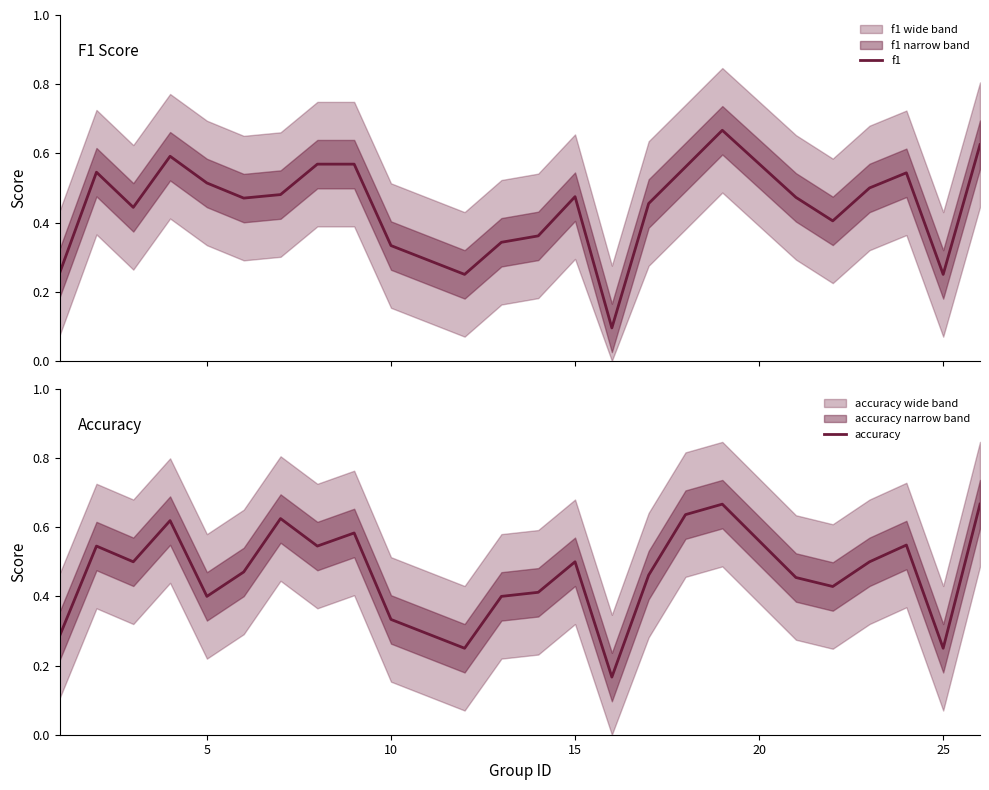

How many categories are shown in the chart?

24